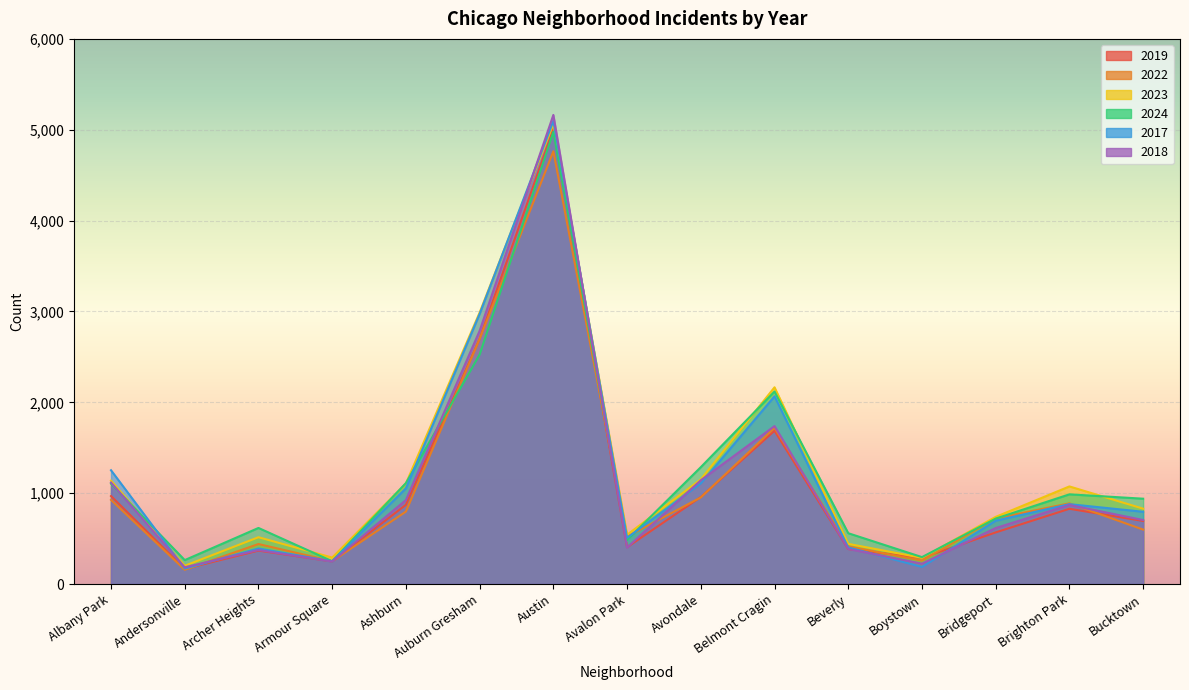

Where is 2022 nearest to the value 2460?

Auburn Gresham